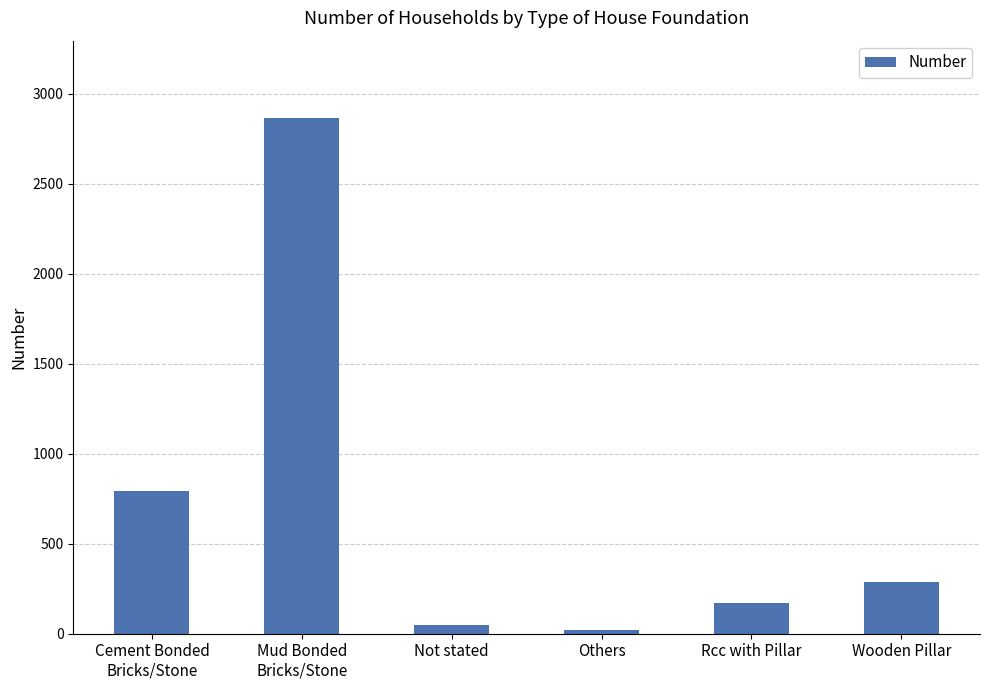

How many bars are there in total?

6